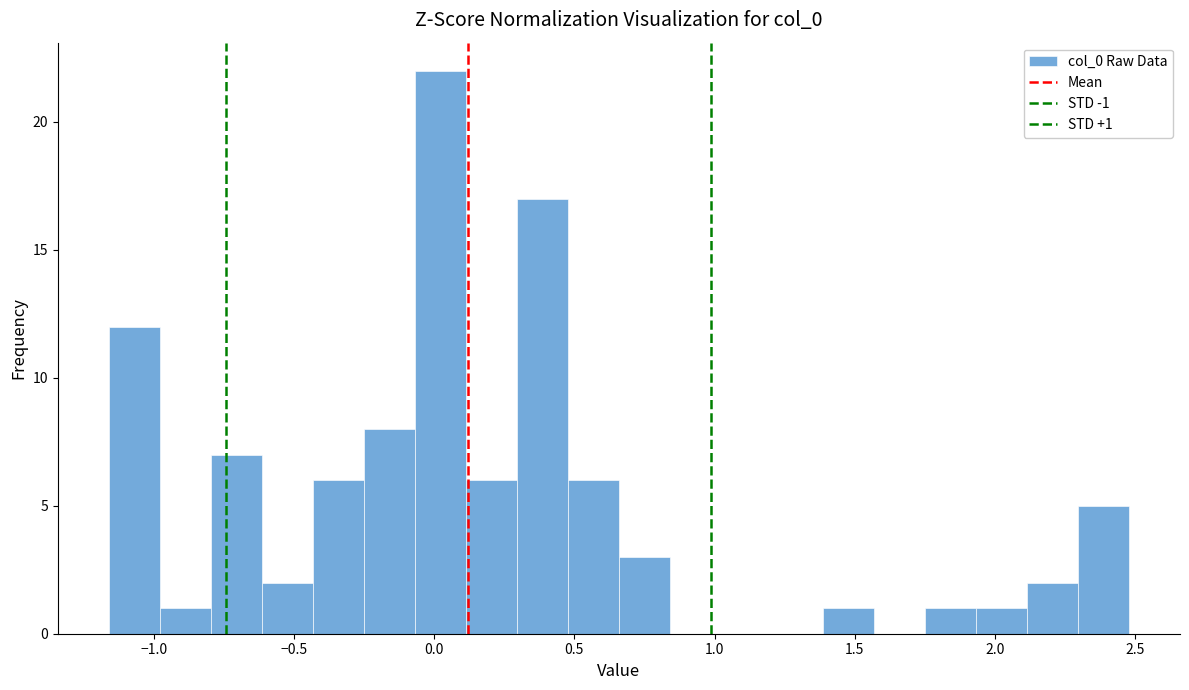

Around what value on the x-axis is the tallest bar? Give the approximate position of its centre, as read against the axis.

0.00